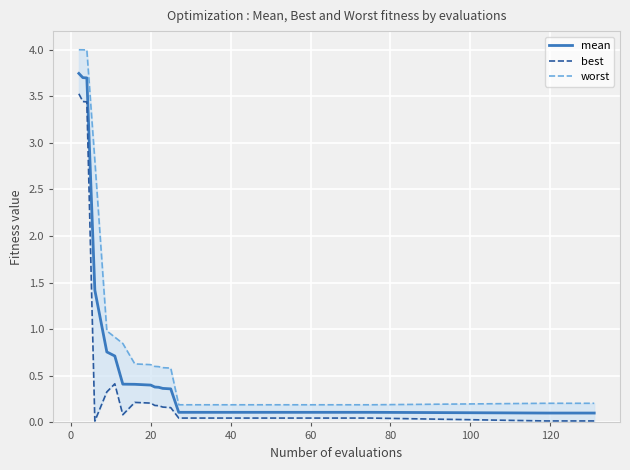

Which series has the widest spread of values?

worst